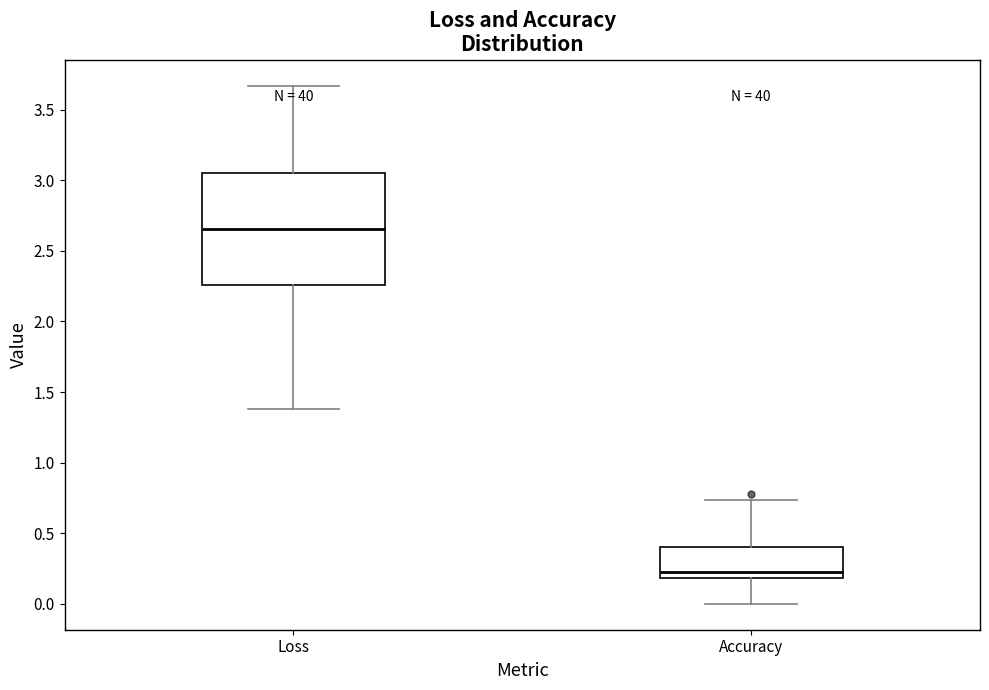

Which box is the tallest, from its lower edge to its upper edge?

Loss